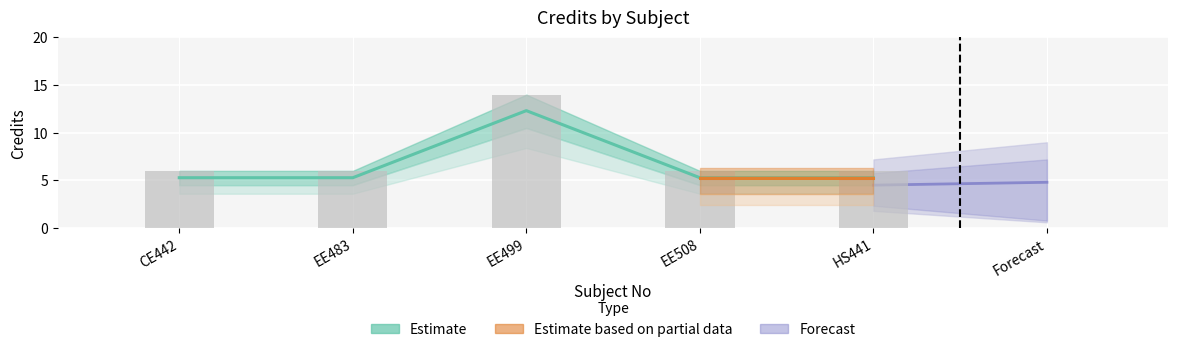

What is the approximate value at EE499?

14